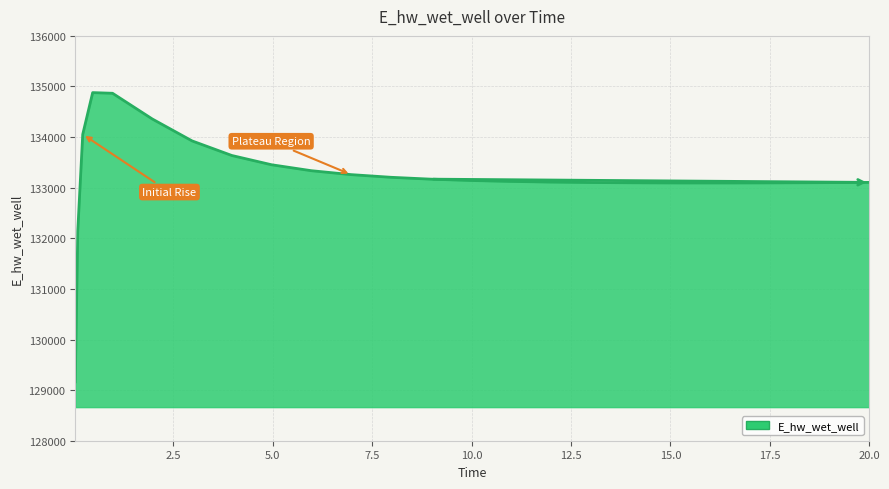

What is the maximum value shown in the chart?

134879.2